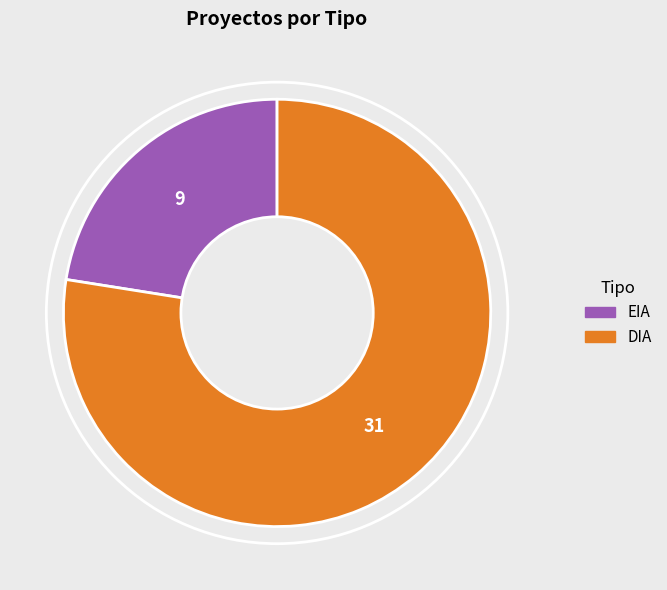

Is the sum of DIA and EIA greater than half?

Yes